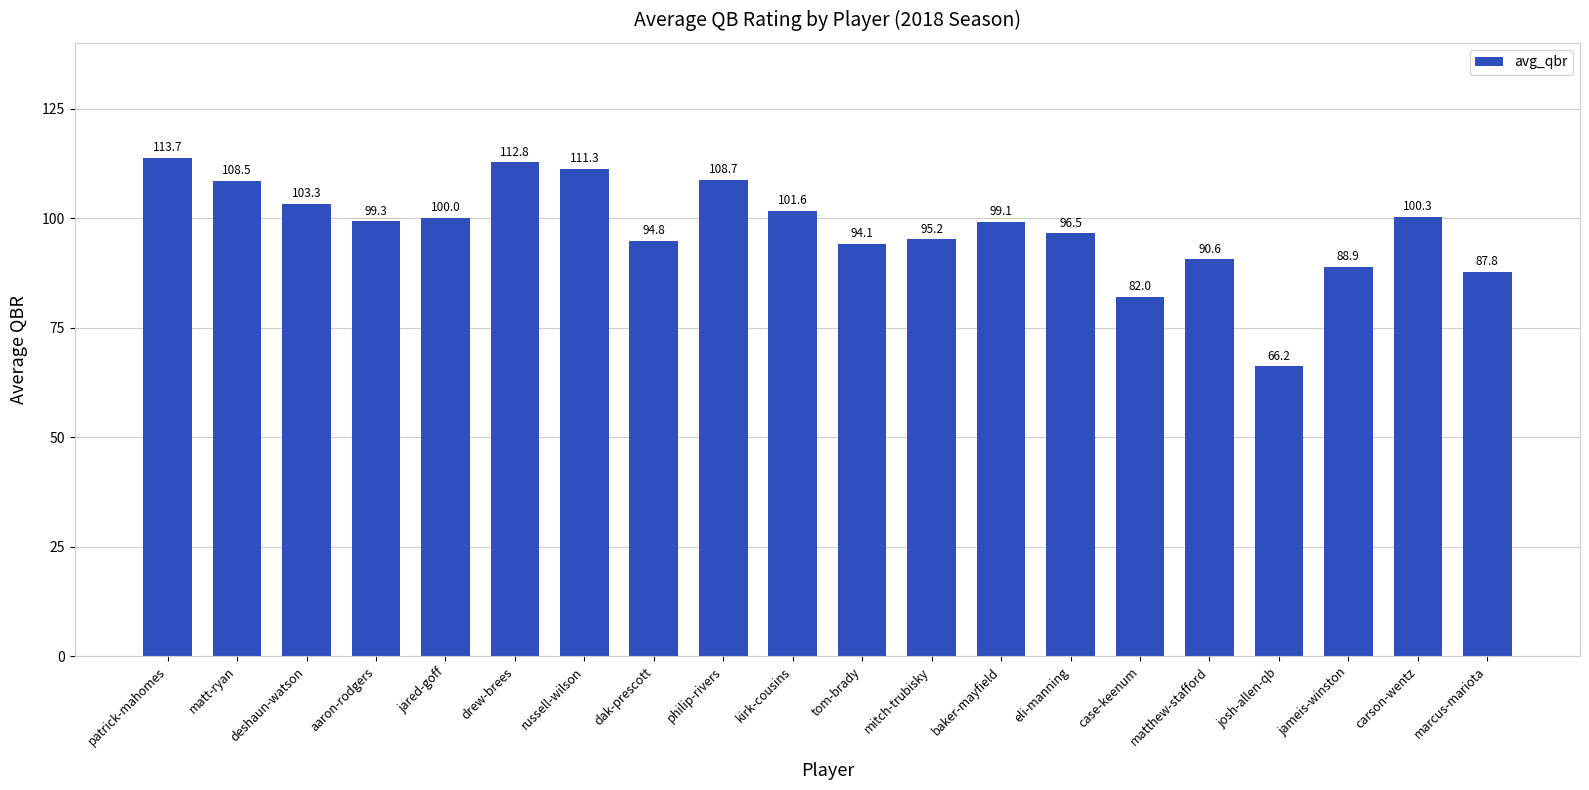

What is the average value?

97.7